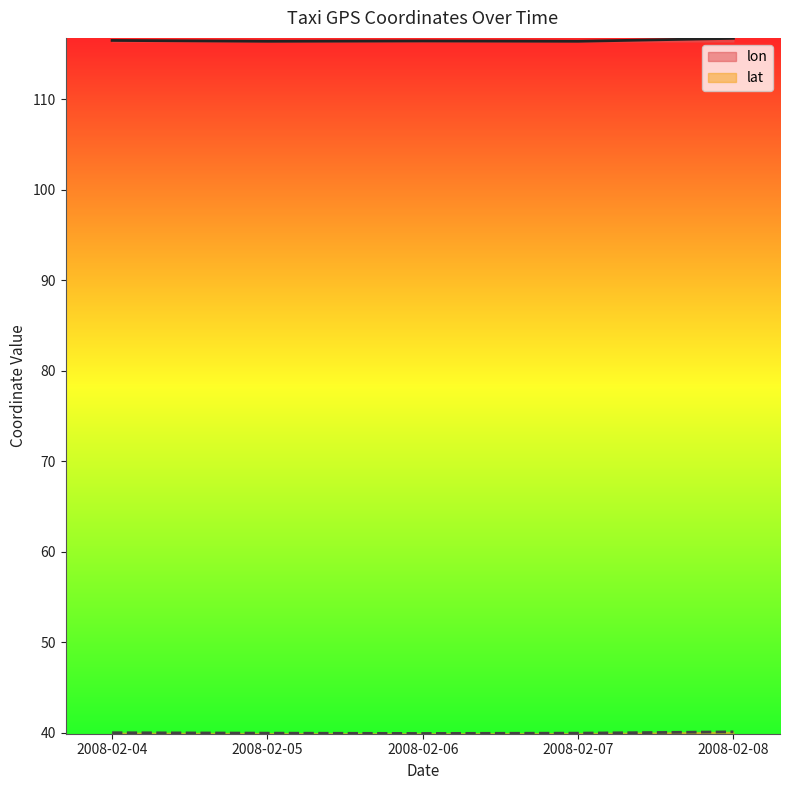

True or false: lon and lat intersect in this chart.

False